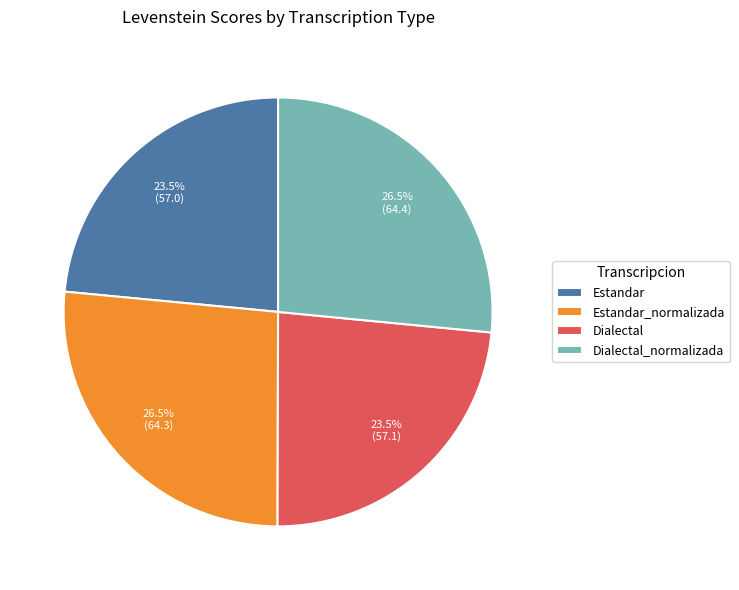

To the nearest percent, what is the difference between the Estandar and Dialectal_normalizada slice percentages?

3%